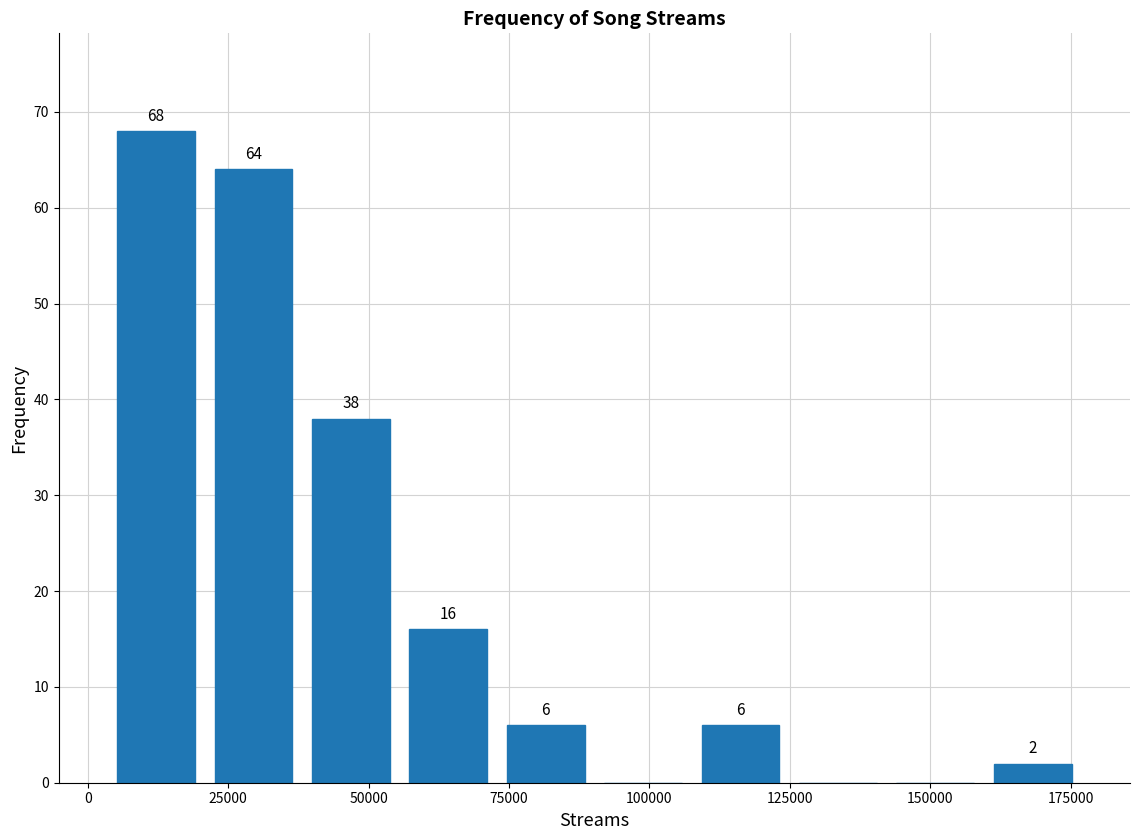

Read against the x-axis, roughly where is the centre of the tallest bar?

10000